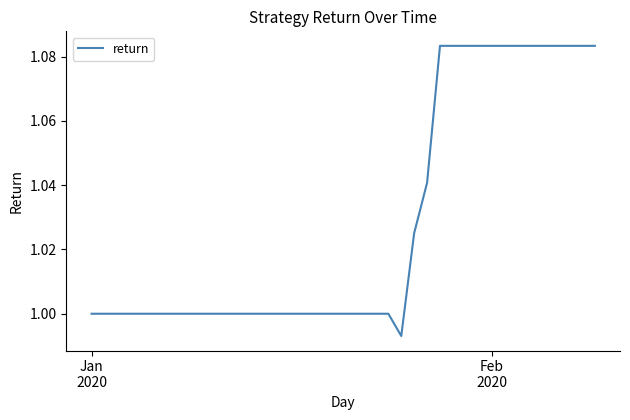

What is the average value?

1.0